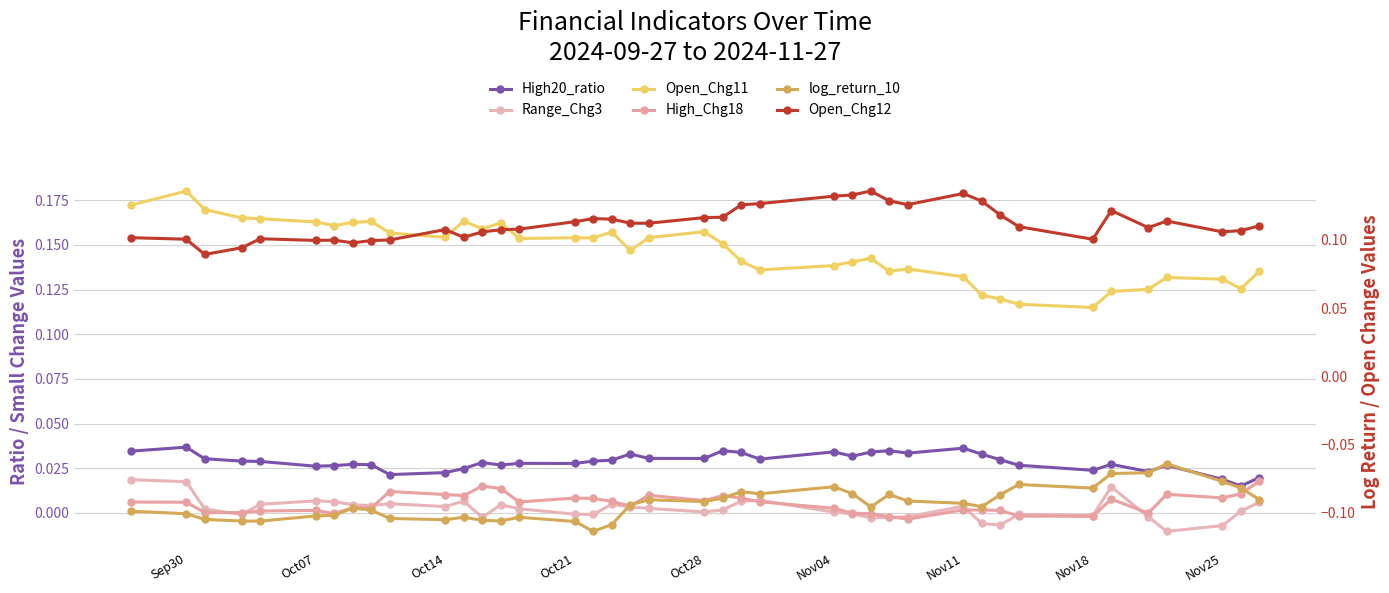

What is the sum of all High20_ratio values?

1.1